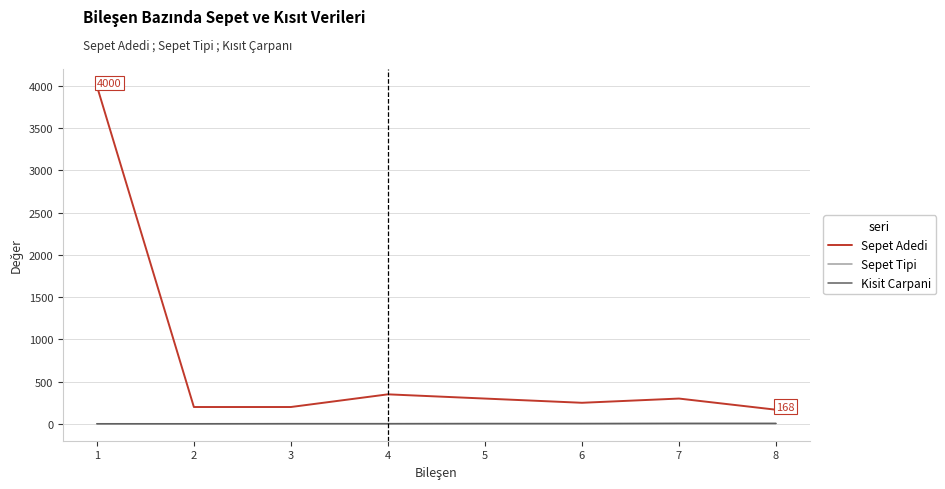

Which series has the largest total across all categories?

Sepet Adedi